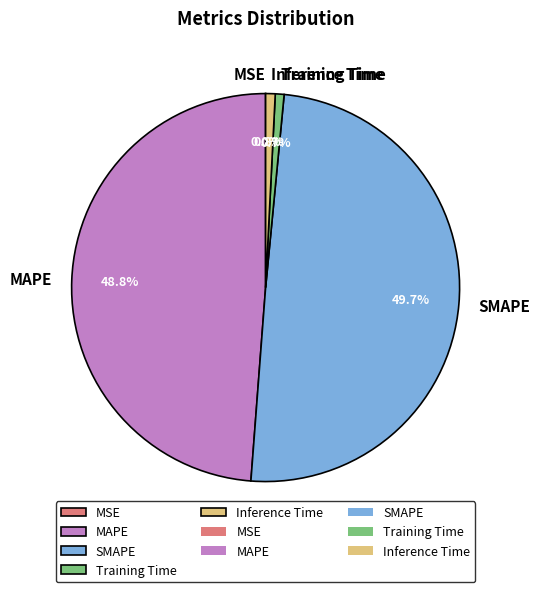

Is Inference Time the majority of the pie?

No